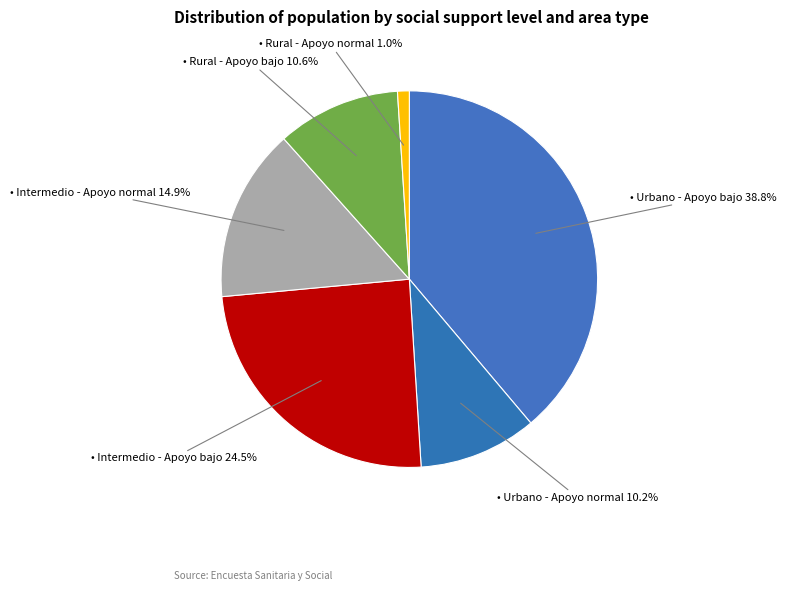

How many segments does this pie chart have?

6